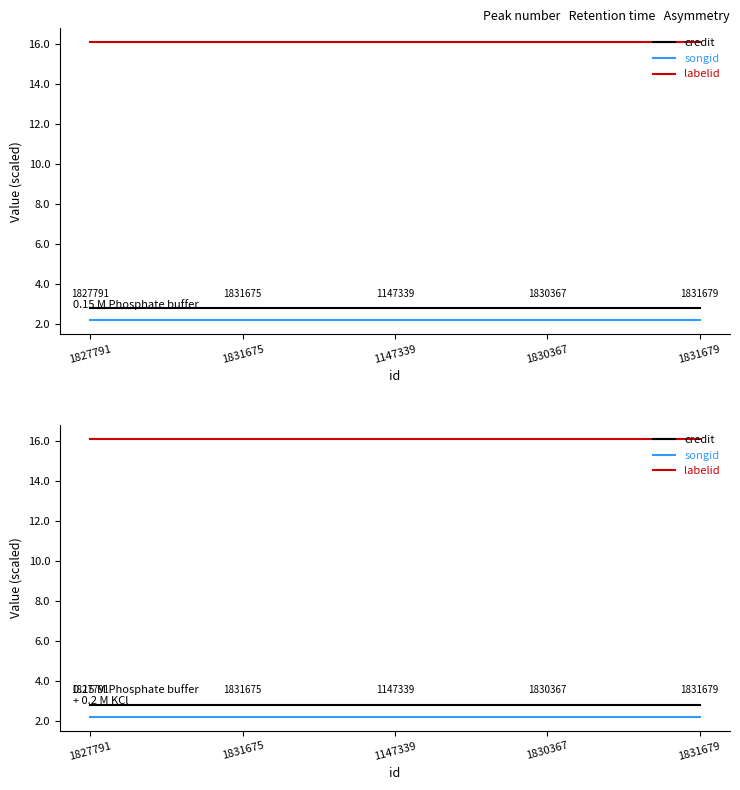

What value does the songid series have at 1147339?

2.2